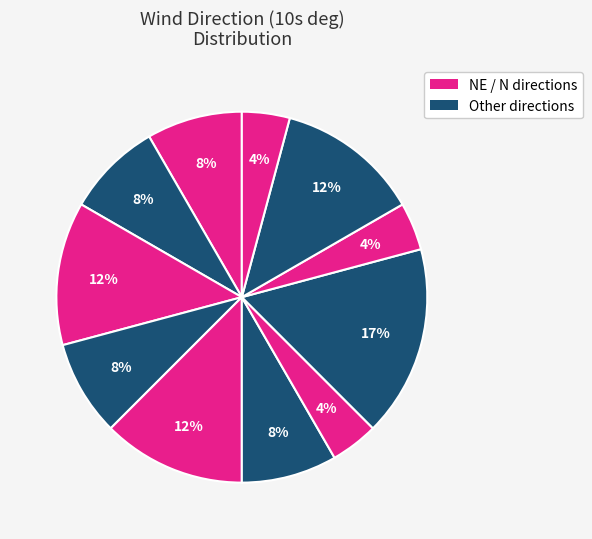

Count the number of slices in the pie.

11